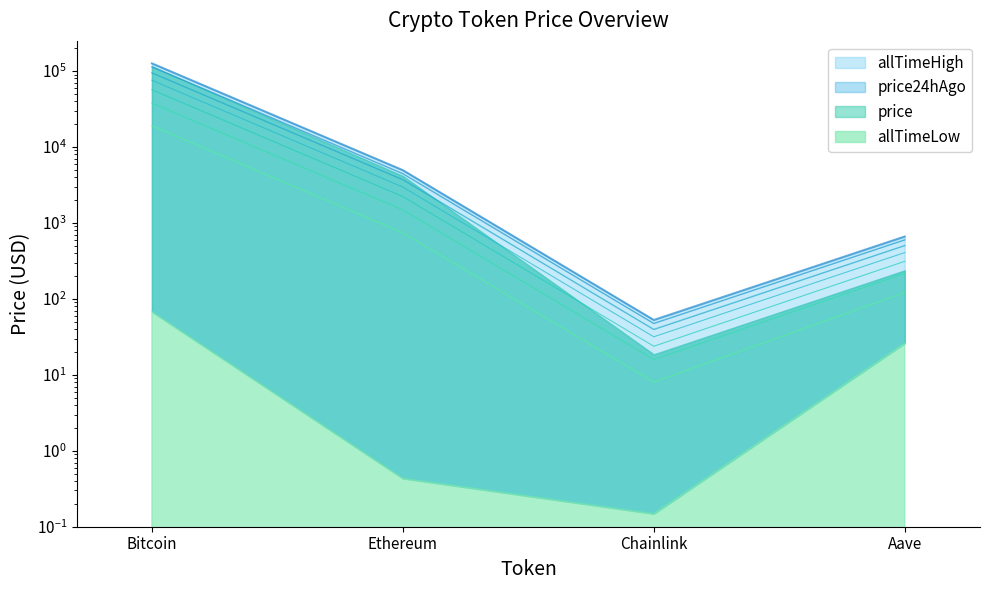

Which has a higher value, Aave or Chainlink?

Aave